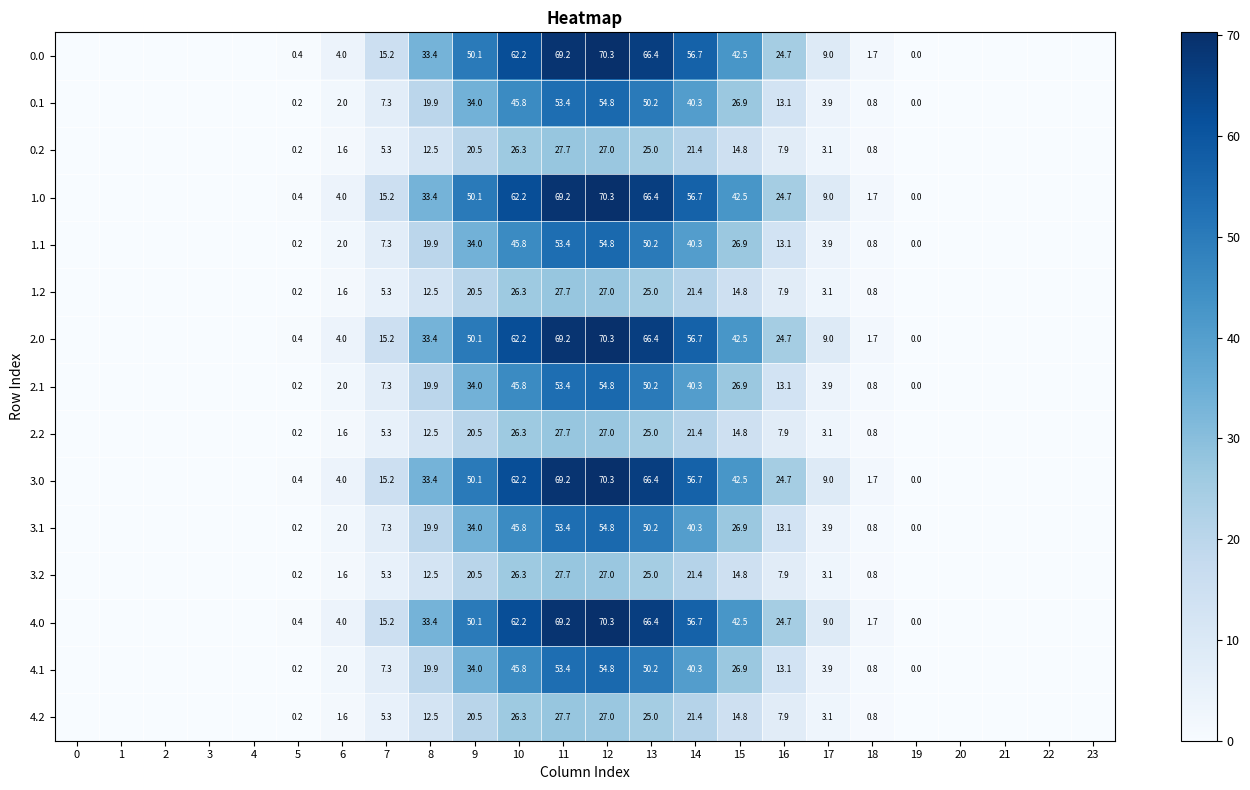

How many values in the 0.0 series exceed 4?

12